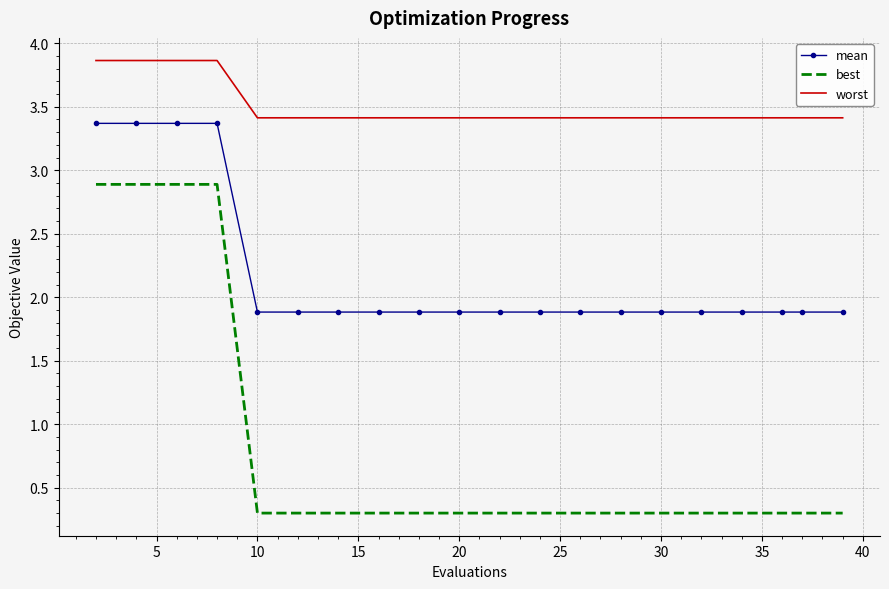

True or false: mean and best cross at least once.

False